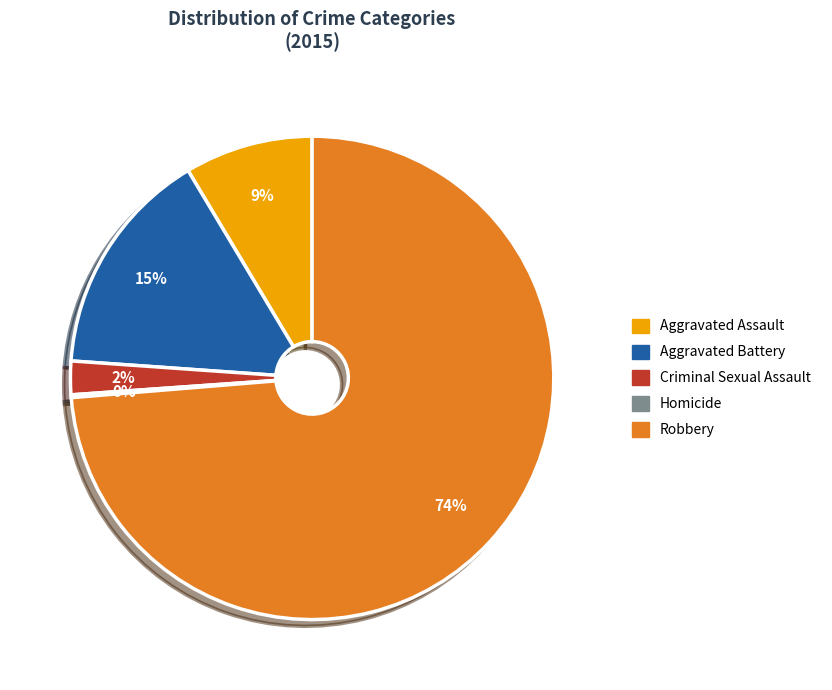

Between Aggravated Assault and Aggravated Battery, which is larger?

Aggravated Battery